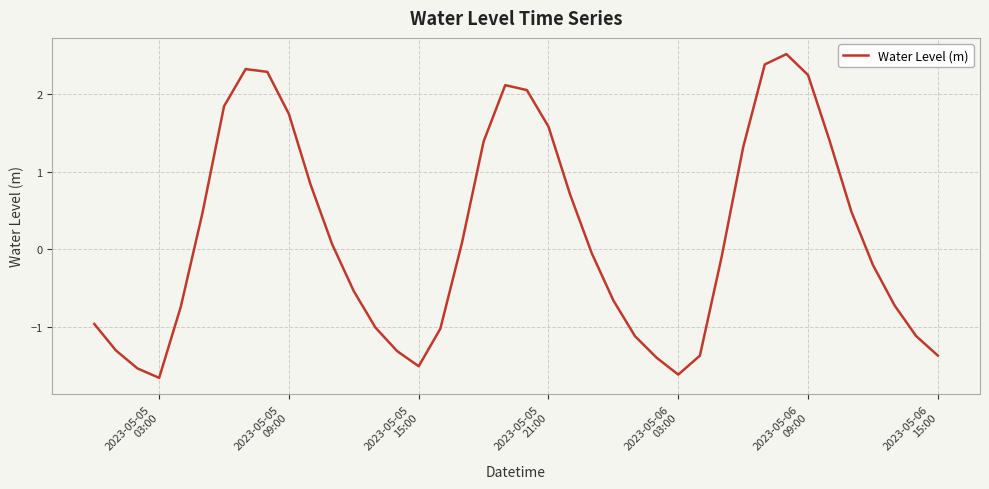

What is the minimum value shown in the chart?

-1.7